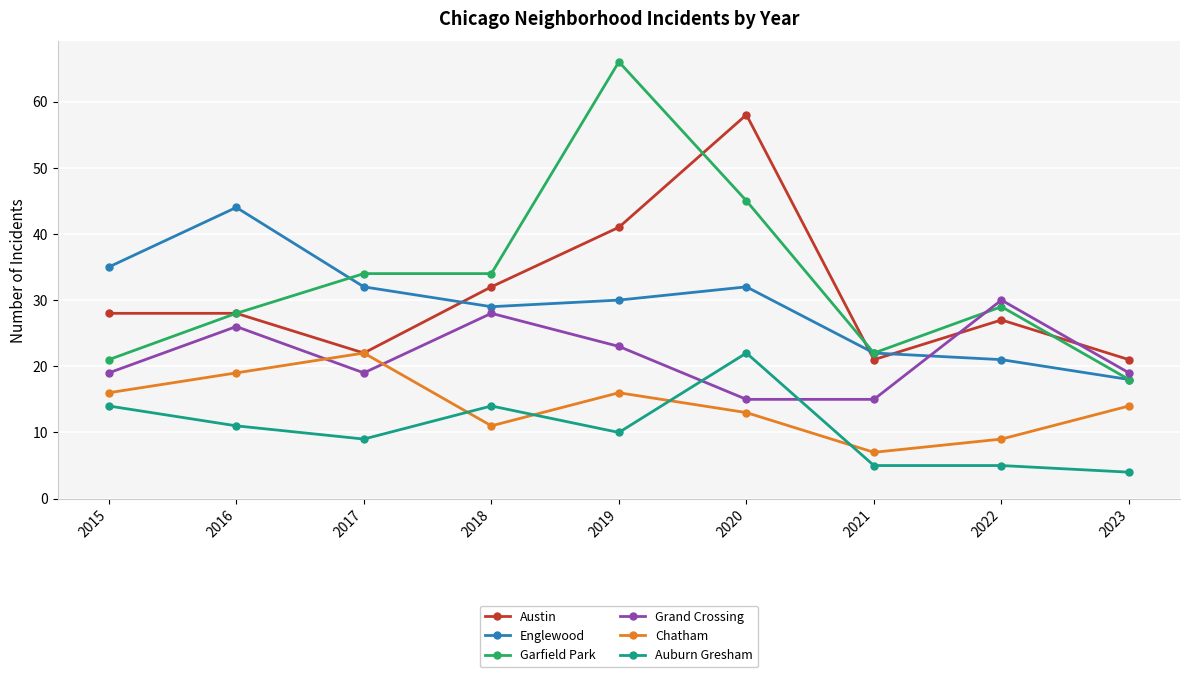

Is the value of Garfield Park at 2018 greater than the value of Englewood at 2020?

Yes